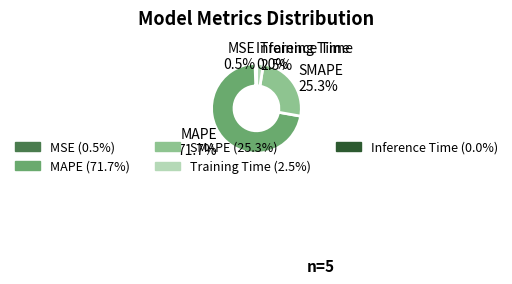

To the nearest percent, what is the difference between the MAPE and Training Time slice percentages?

69%